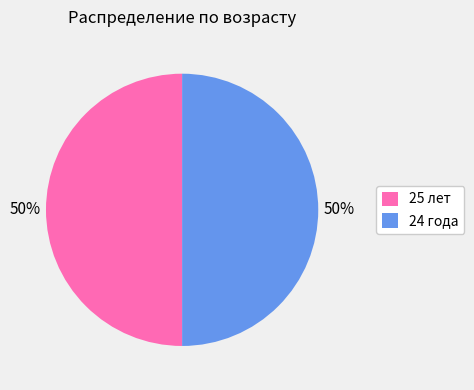

Approximately how many times larger is the value at 24 года compared to 25 лет?

1.0